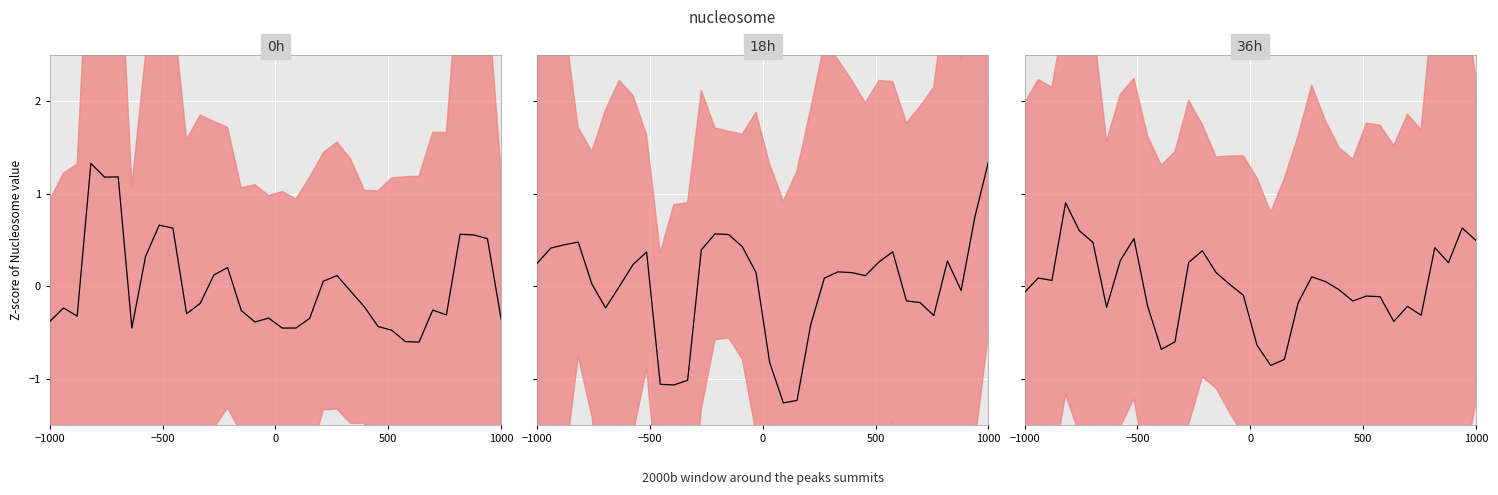

The mean_0h series shows 0.6 at 500. True or false?

False